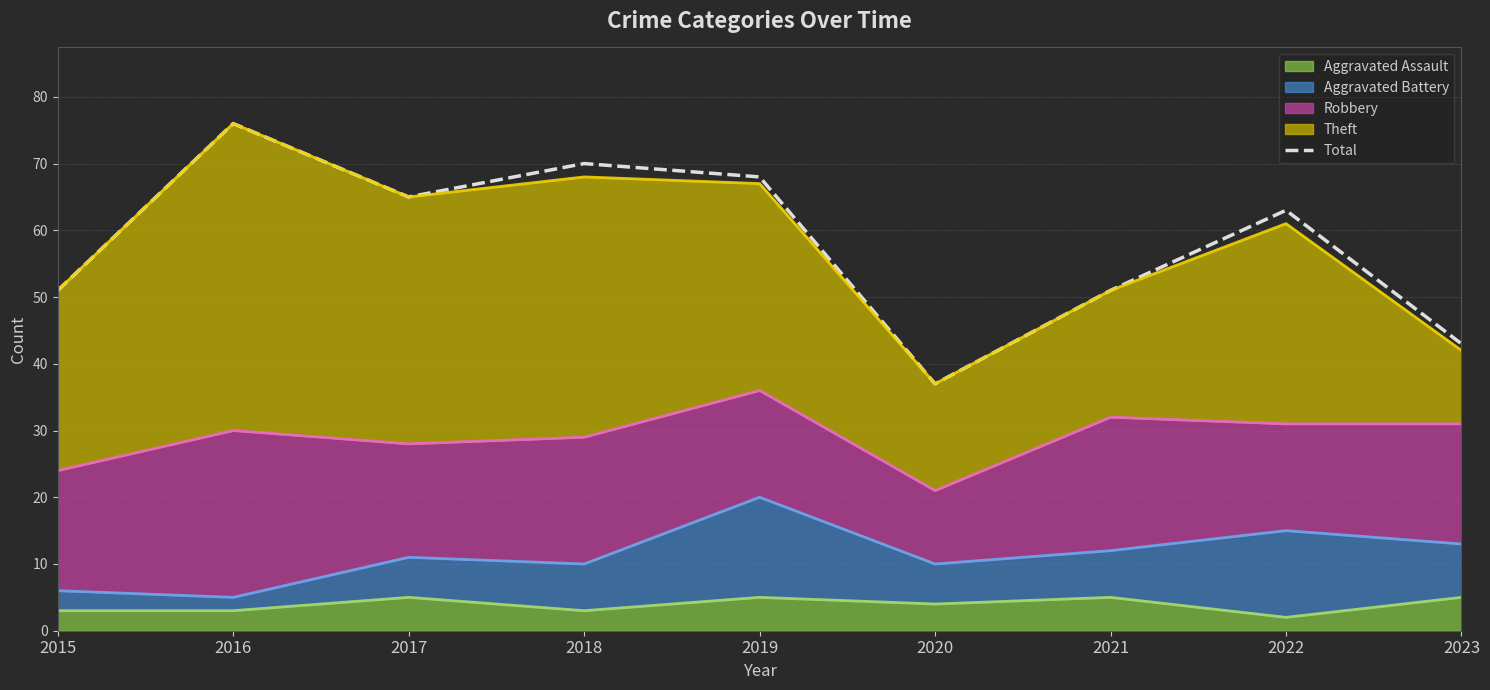

In Theft (top), how many points are lower than both neighbors (excluding endpoints)?

2